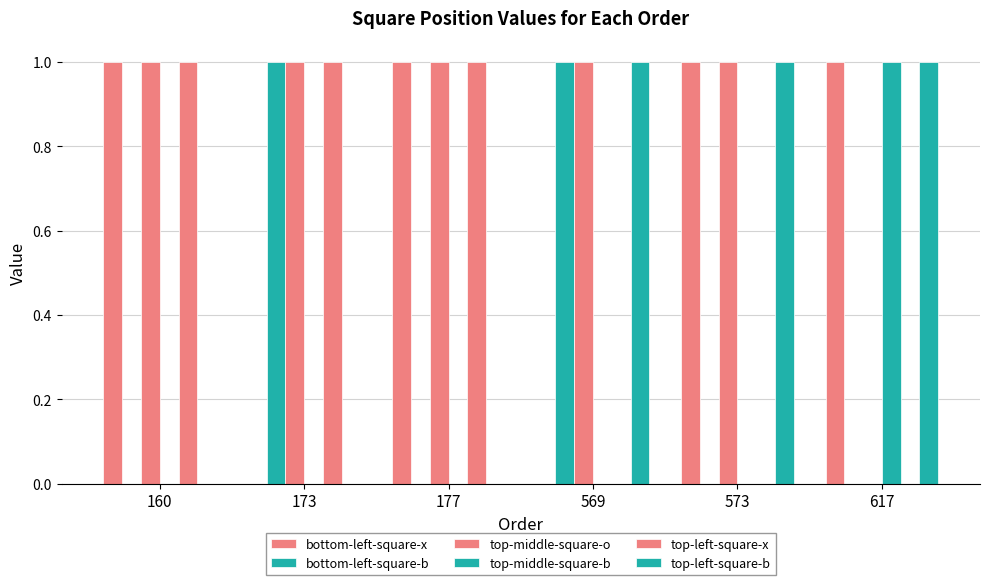

The bottom-left-square-b series shows 0 at 573. True or false?

False